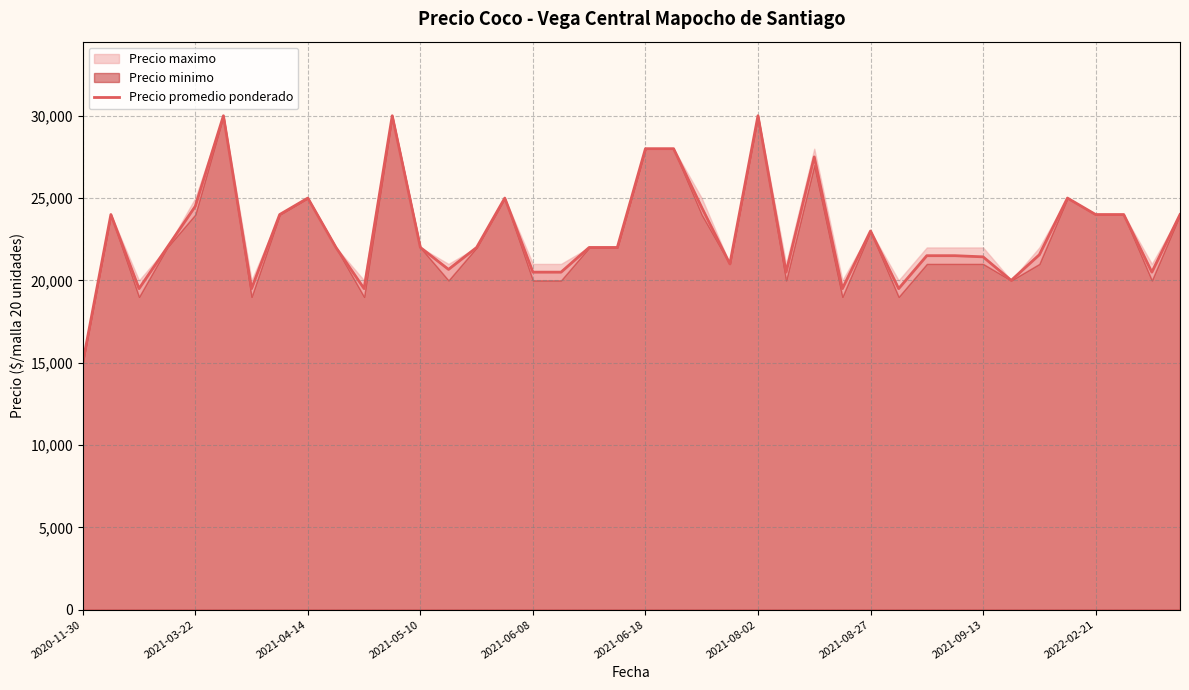

What is the average value?

22865